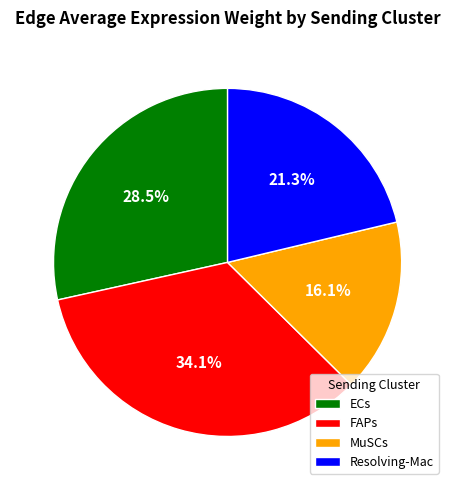

Do Resolving-Mac and MuSCs together represent more than half of the pie?

No